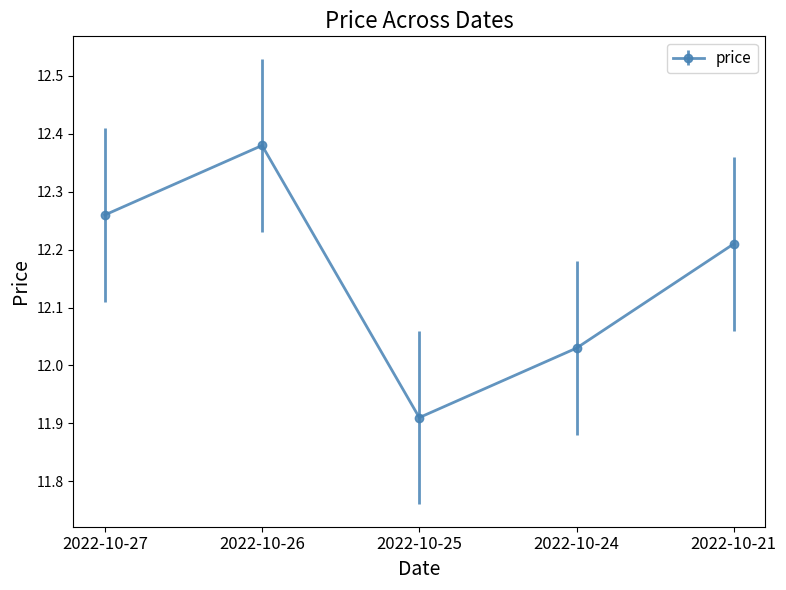

How many interior local valleys (lower than both neighbors) does the data have?

1